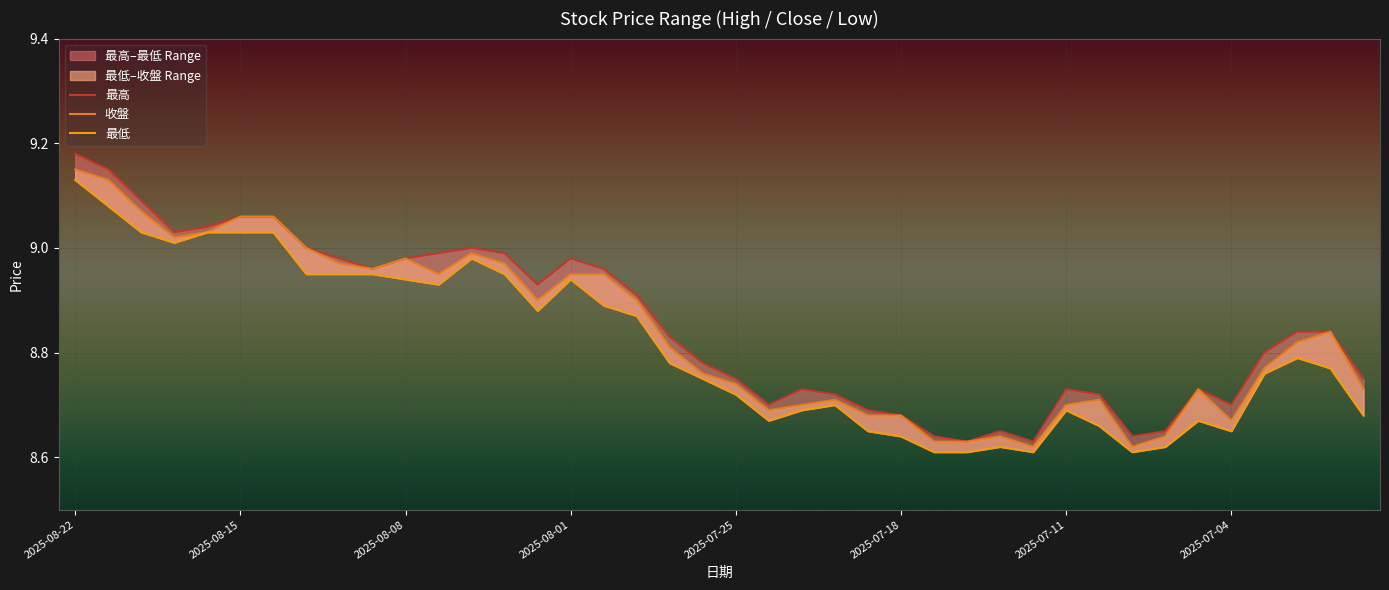

What position from the right is 39?

1